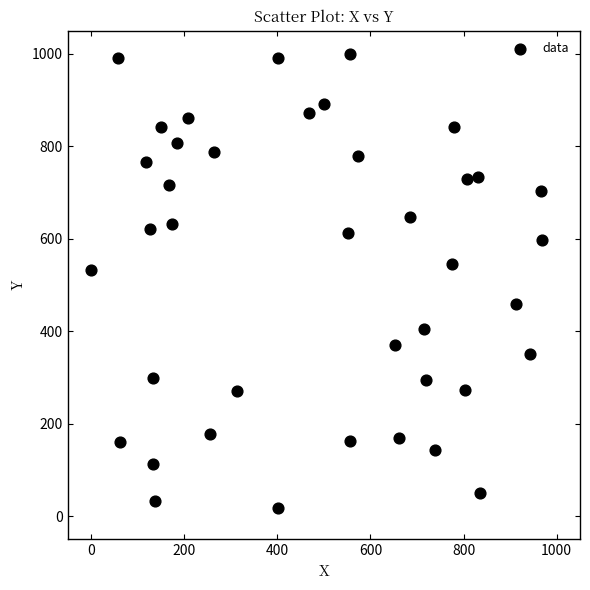

What is the range of X values (max minus min)?

968